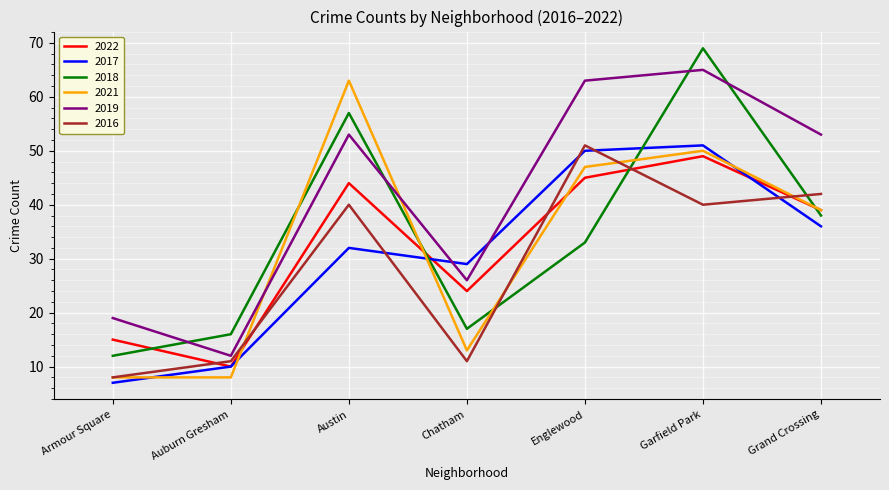

What is the average value of the 2018 series?

35